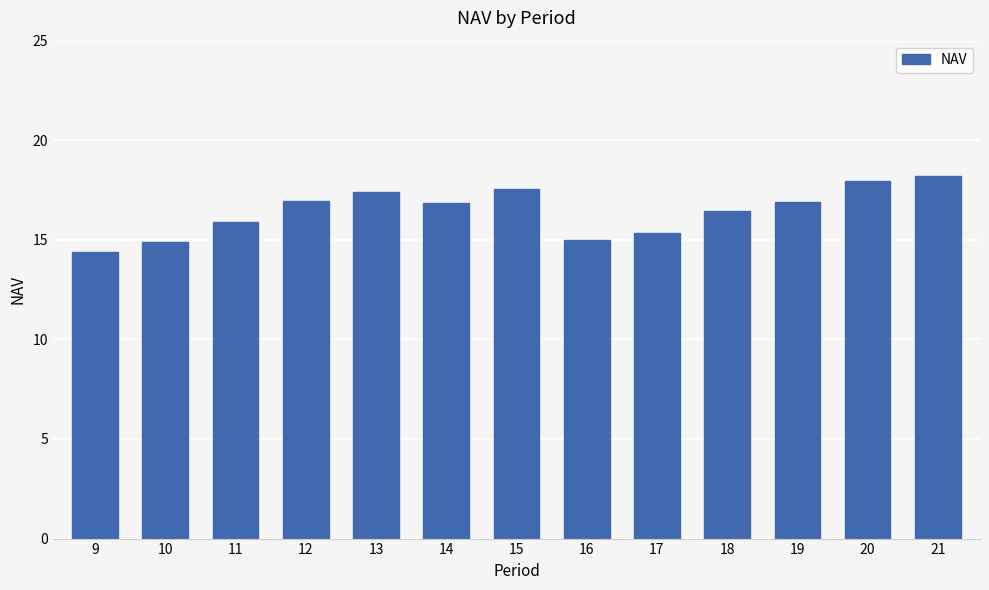

What is the difference between the values at 13 and 10?

2.5